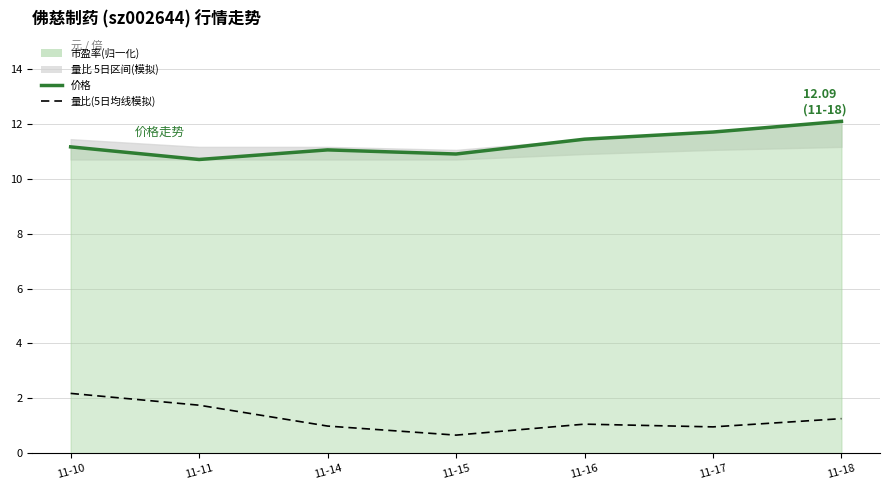

The 价格 series shows 18.6 at 11-10. True or false?

False